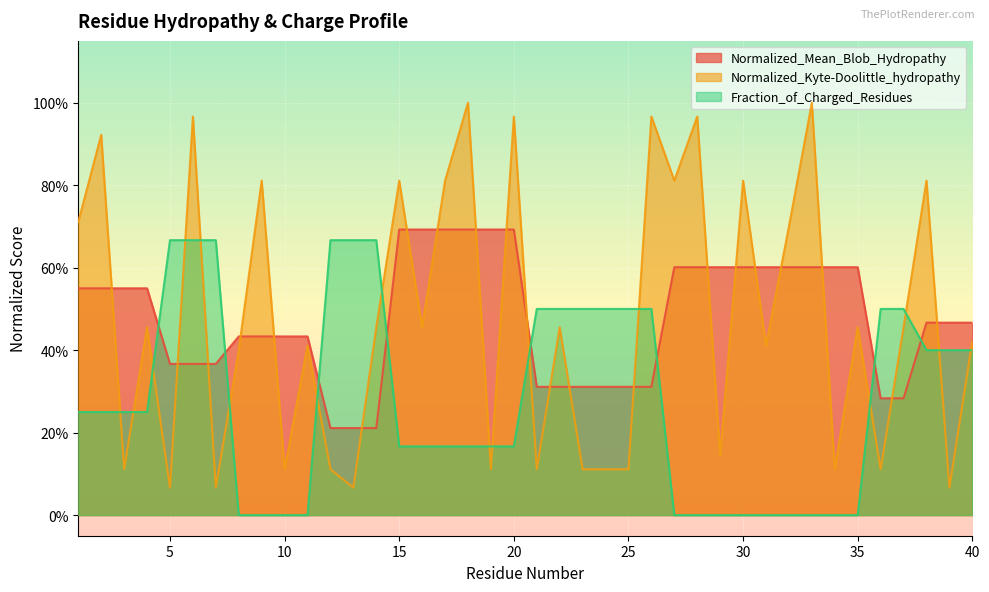

Where is Fraction_of_Charged_Residues nearest to the value 0?

8